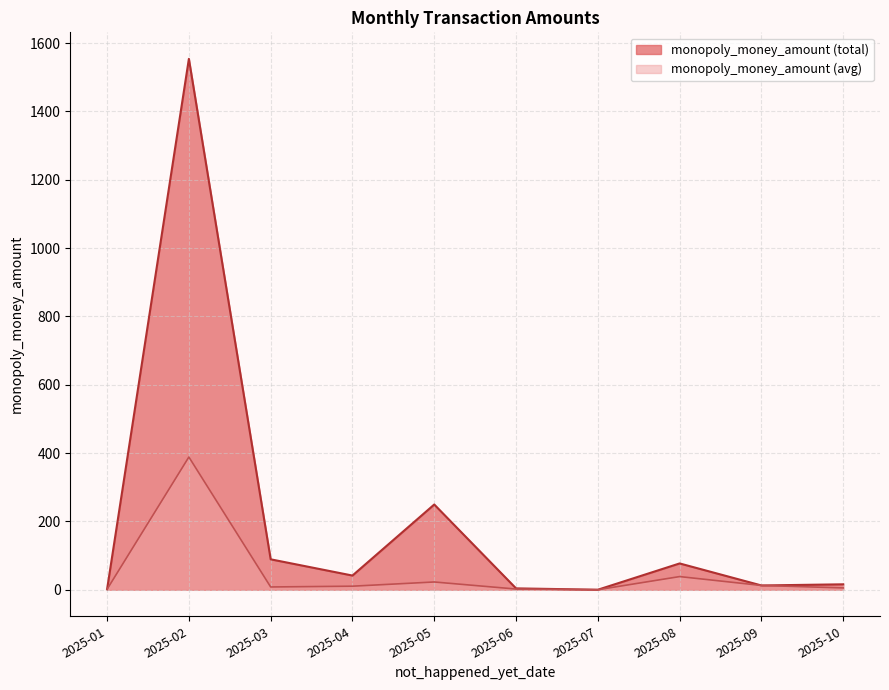

Which series has the largest range (max minus min)?

monopoly_money_amount (total)